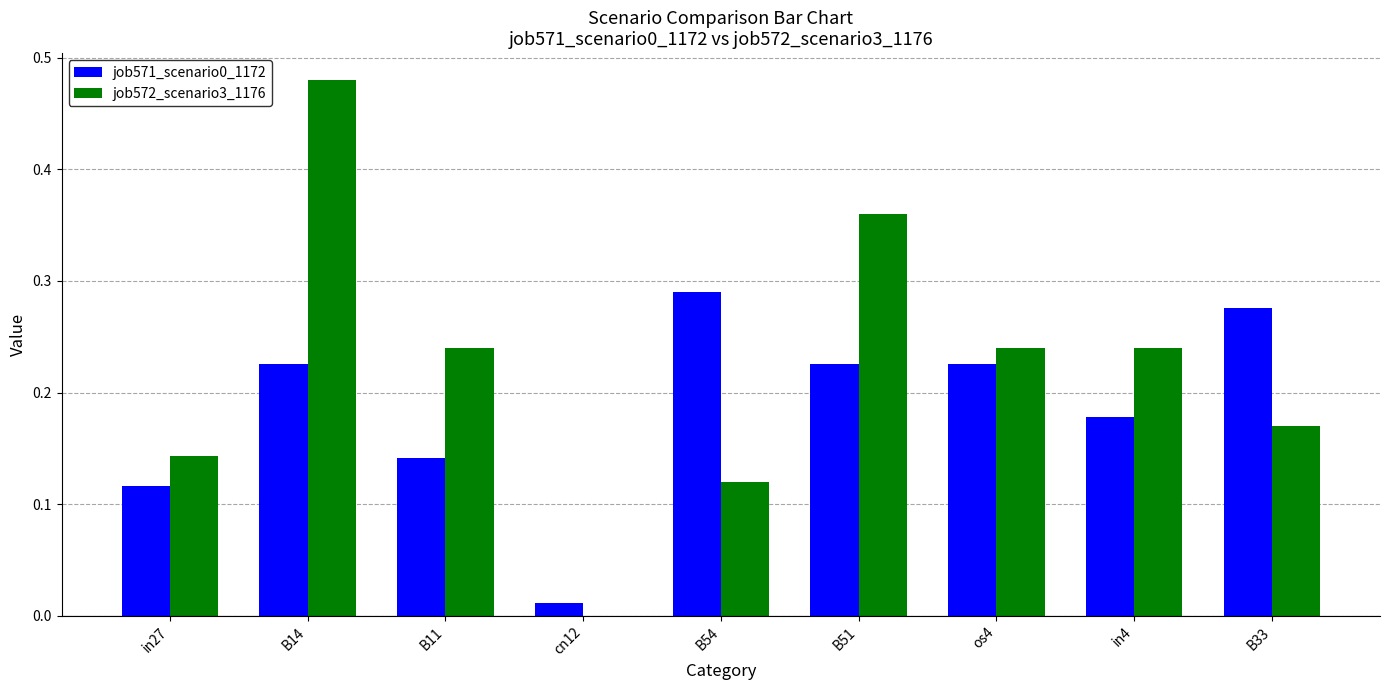

Which category has the highest value across all series?

B14